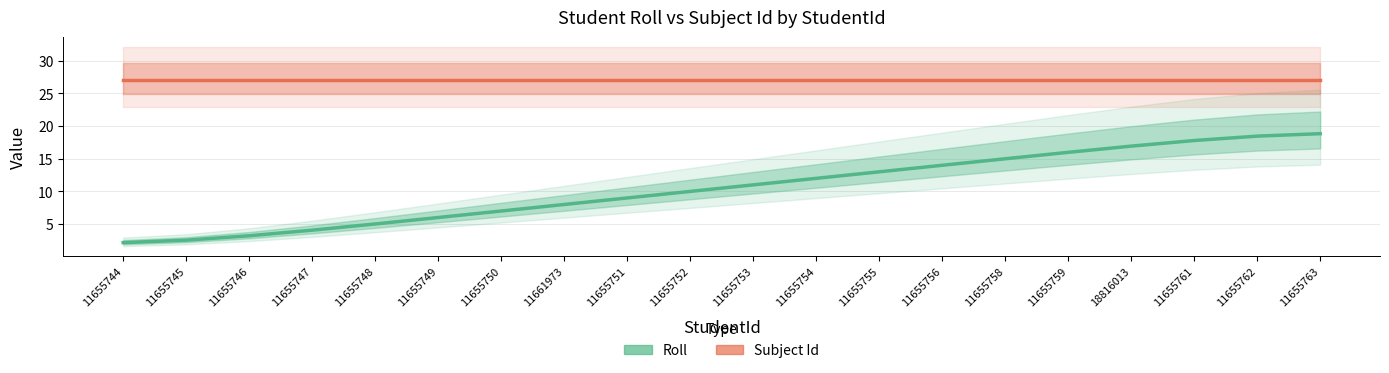

Does the chart display data point markers on the line(s)?

No